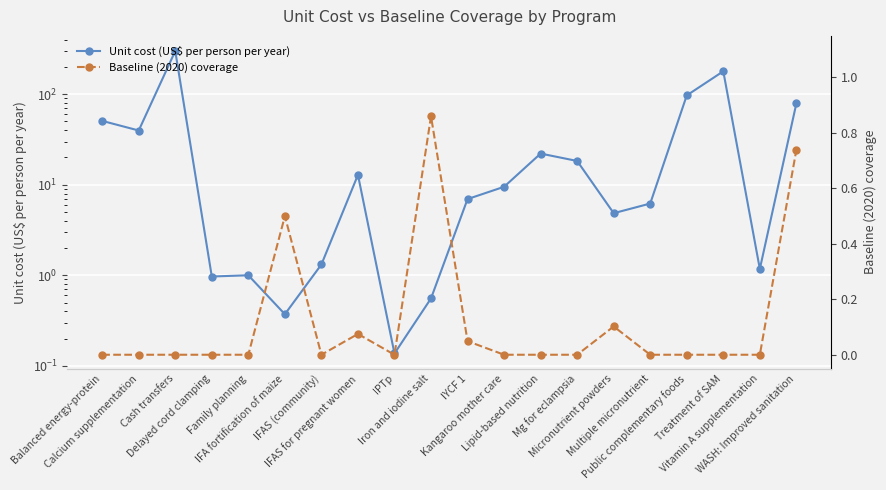

Is it true that Baseline (2020) coverage equals 0.0 at IYCF 1?

True